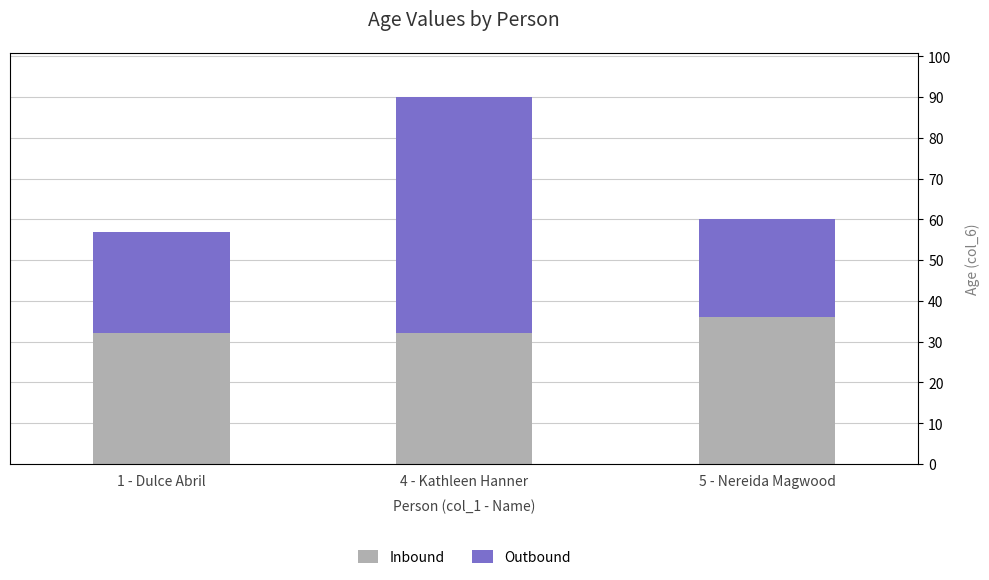

Reading left to right, list all the values displayed in this chart.

Inbound: 1 - Dulce Abril=32	4 - Kathleen Hanner=32	5 - Nereida Magwood=36
Outbound: 1 - Dulce Abril=25	4 - Kathleen Hanner=58	5 - Nereida Magwood=24